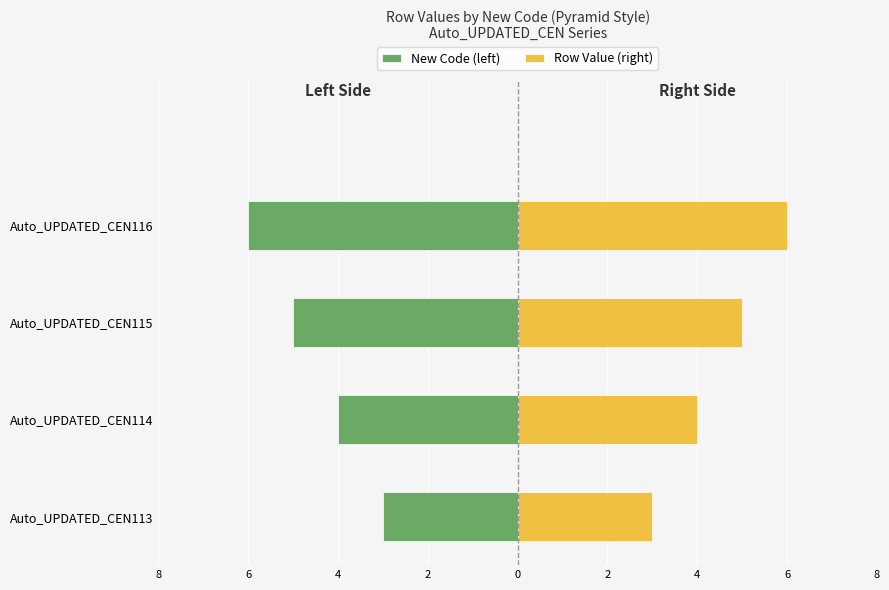

Which has a higher value, Auto_UPDATED_CEN116 or Auto_UPDATED_CEN114?

Auto_UPDATED_CEN114